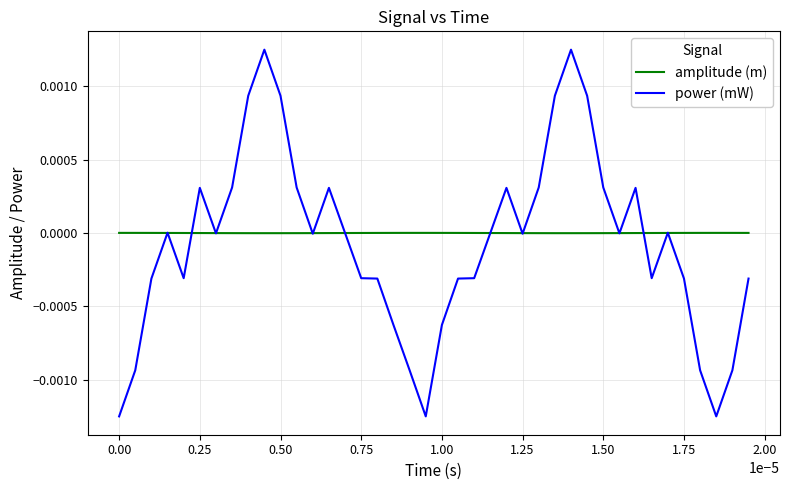

List the series in order of their peak value, highest first.

power (mW), amplitude (m)